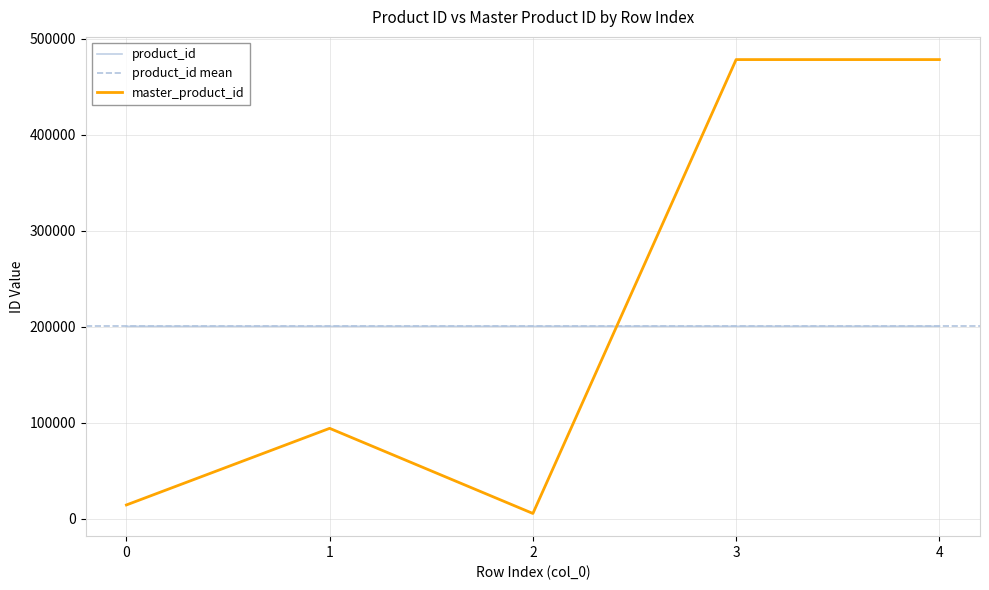

What is the value of the master_product_id point at the 5th from the left?

478093